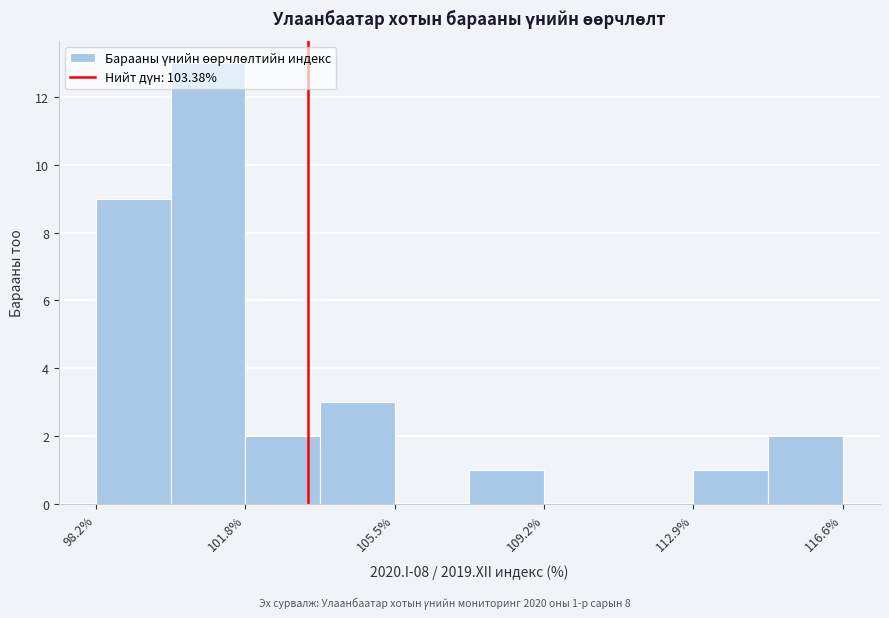

Around what value on the x-axis is the tallest bar? Give the approximate position of its centre, as read against the axis.

101.0